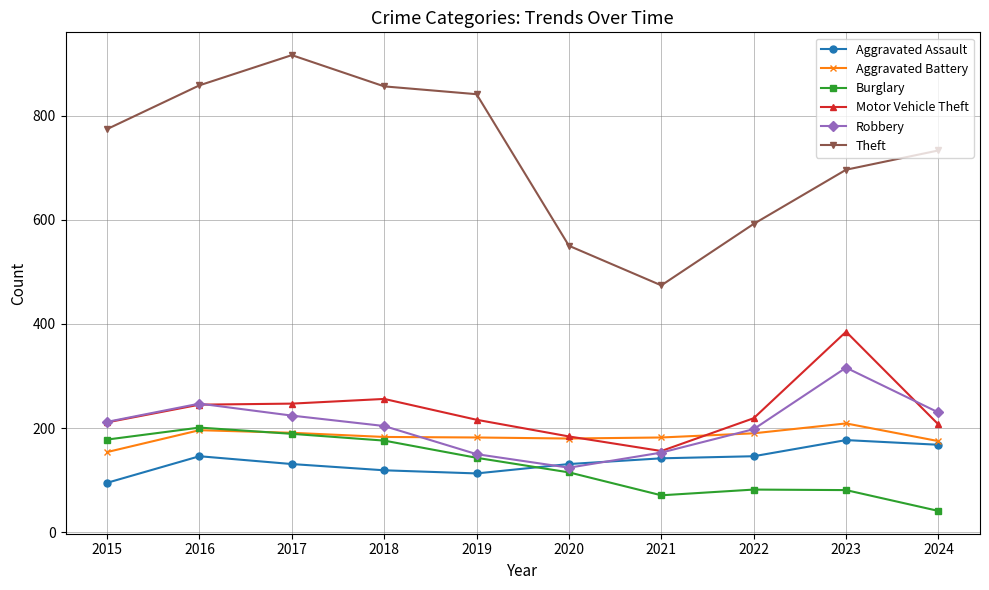

What is the difference between the maximum and minimum values in the Theft series?

442